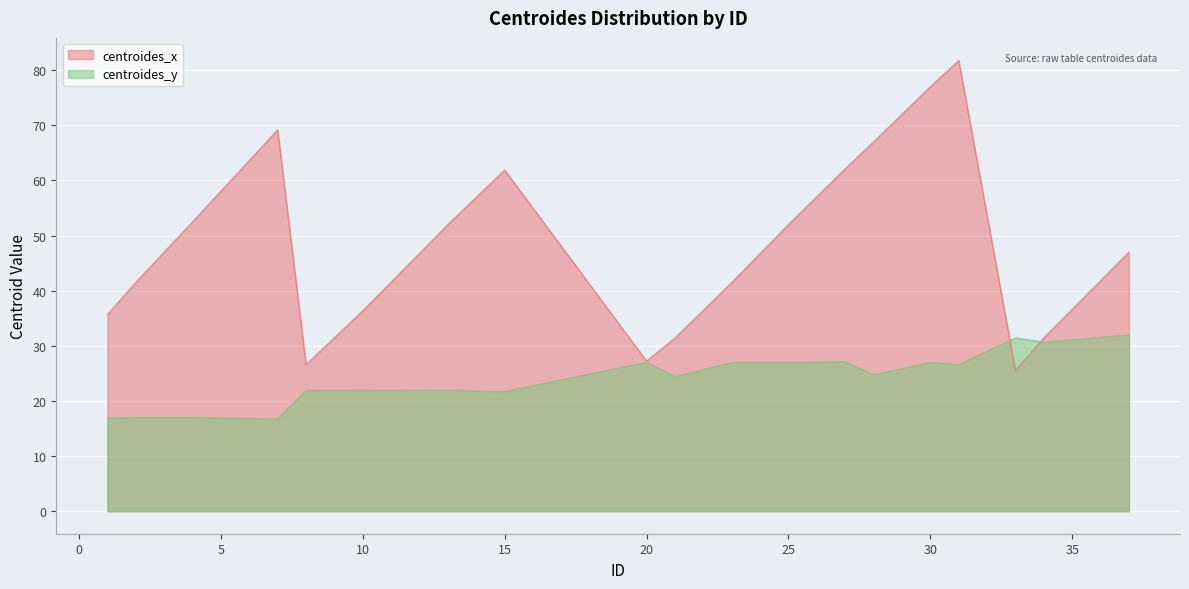

Which series has the largest total across all categories?

centroides_x